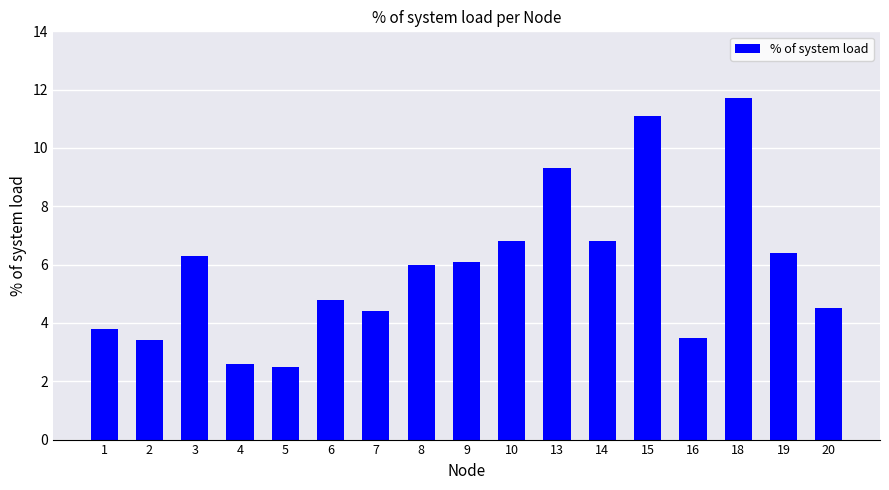

What is the change in value from 7 to 16?

-0.9